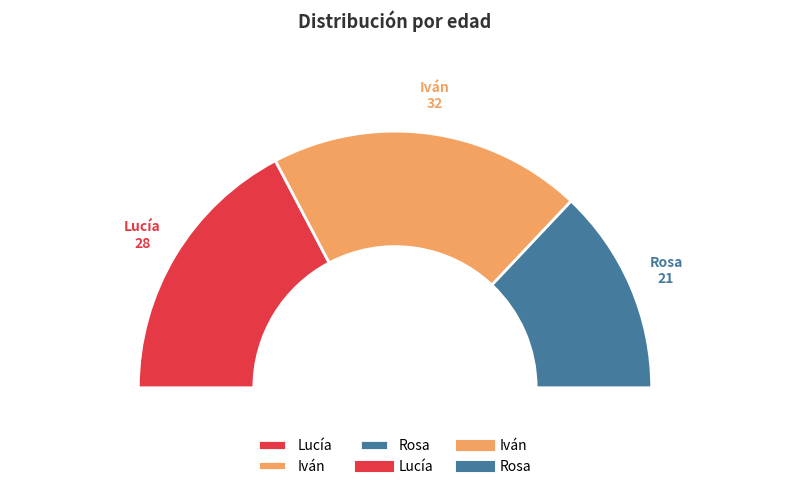

Is it true that Iván is 54% of the pie?

False